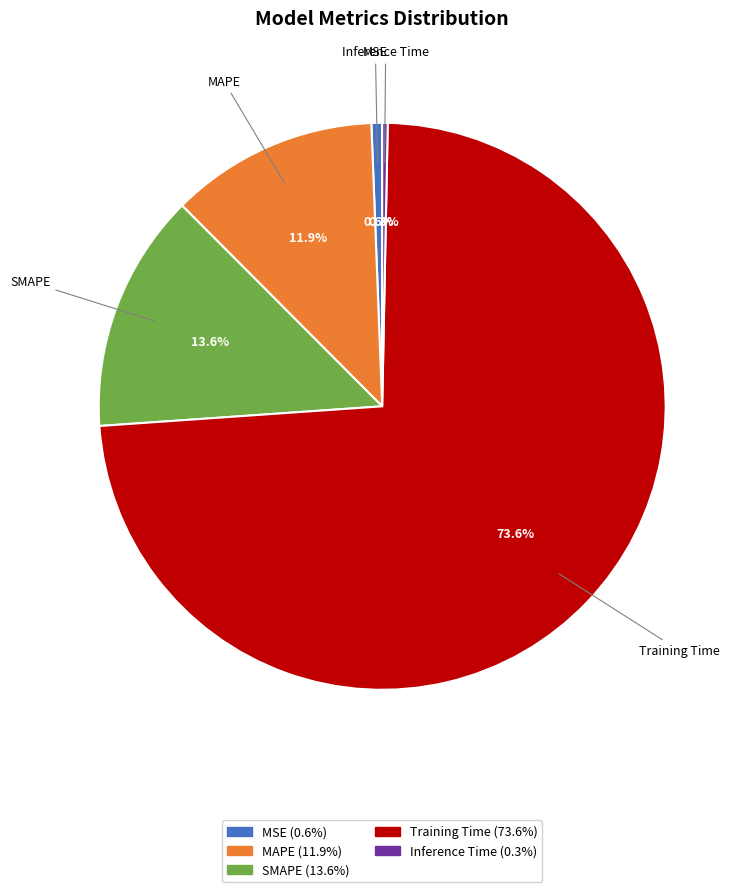

Count the number of slices in the pie.

5